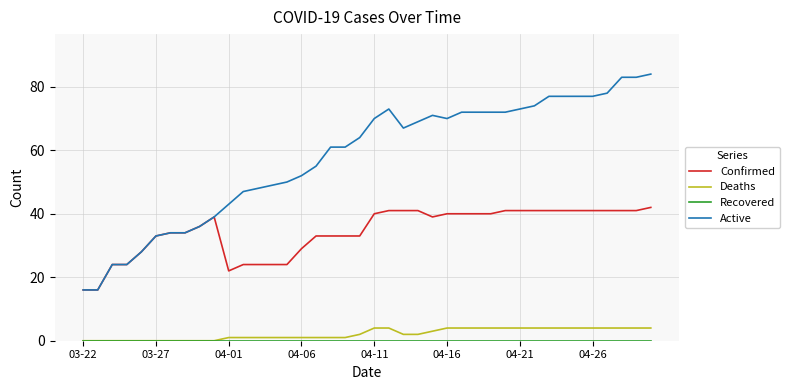

Which series has the widest spread of values?

Active